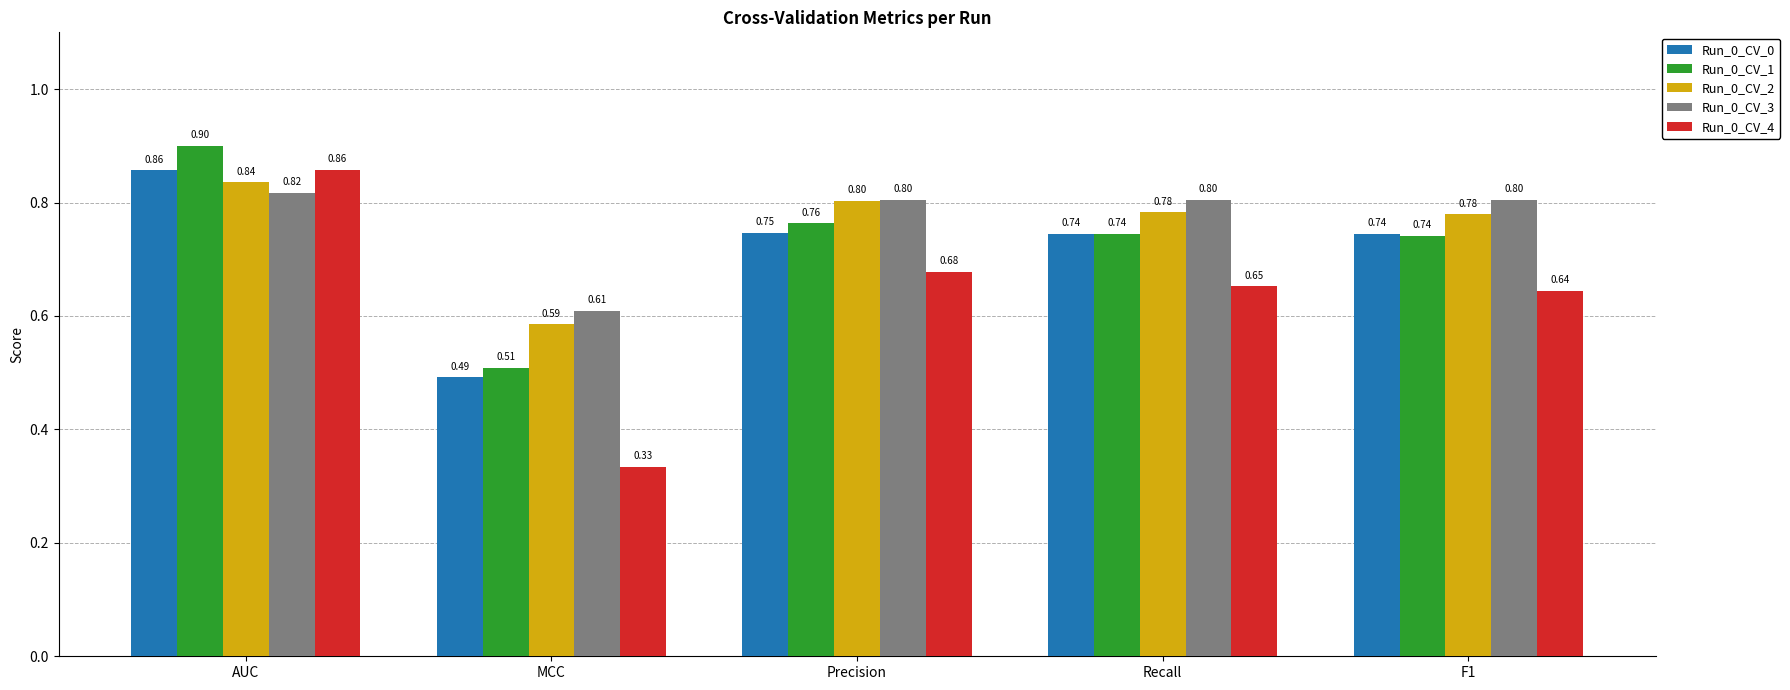

At which category does the chart reach its minimum across all series?

MCC